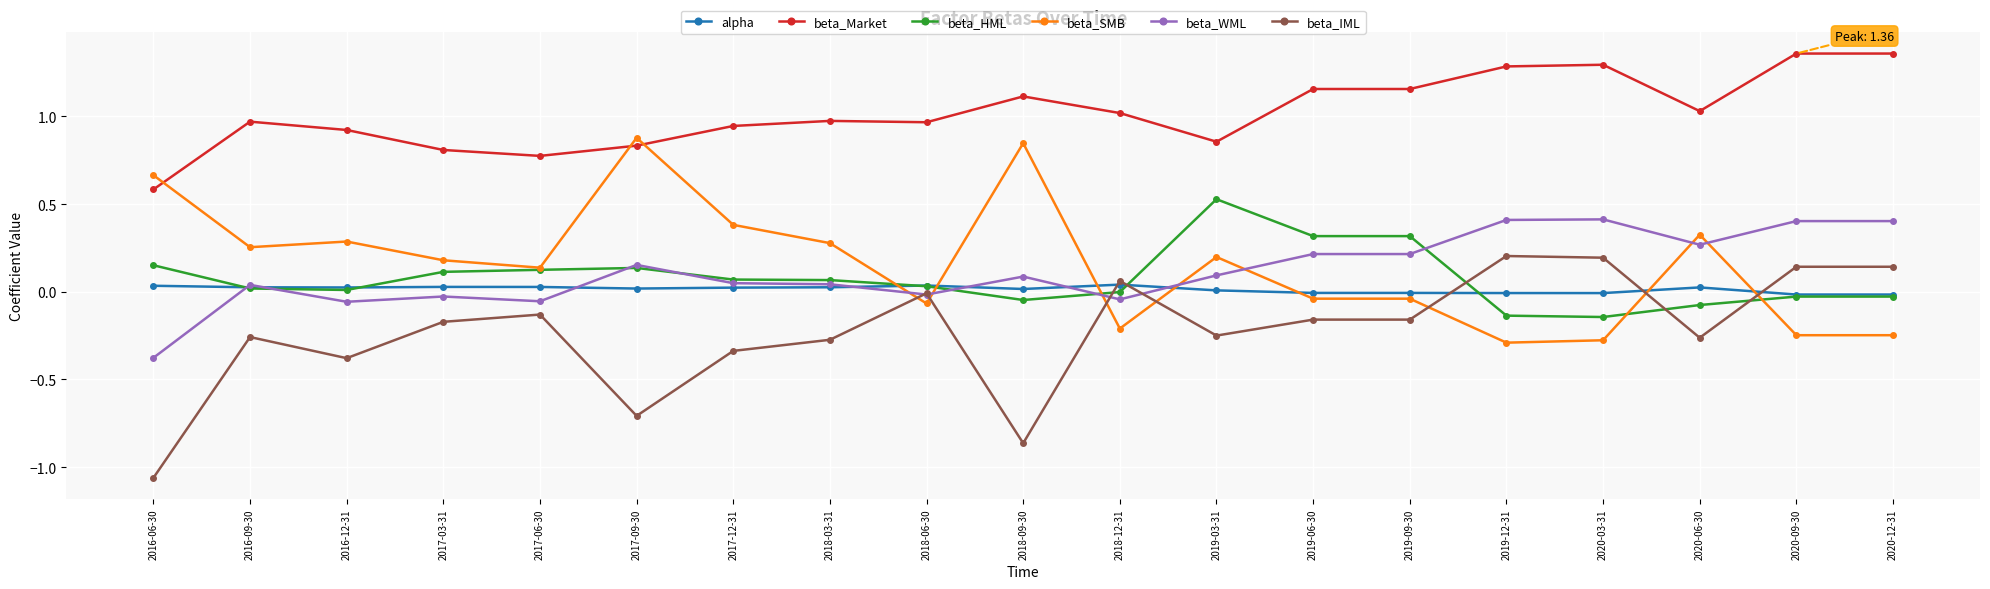

How many distinct data groups are displayed?

6